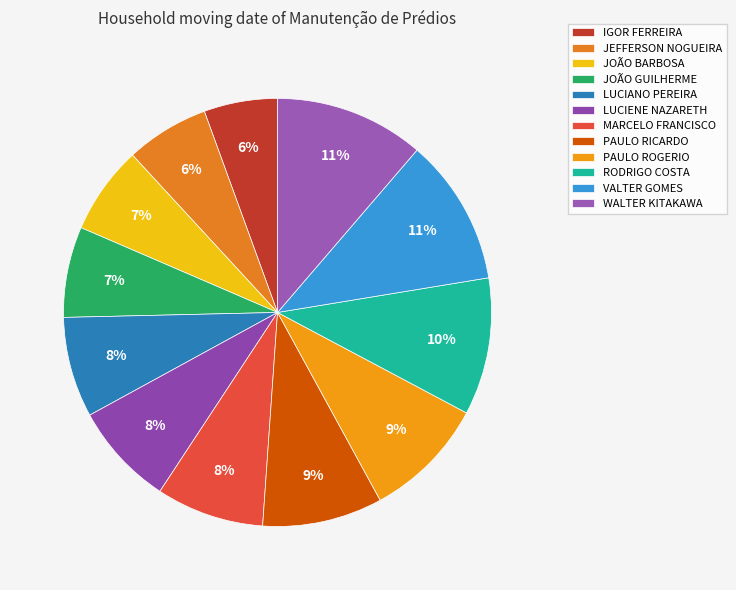

Count the number of slices in the pie.

12